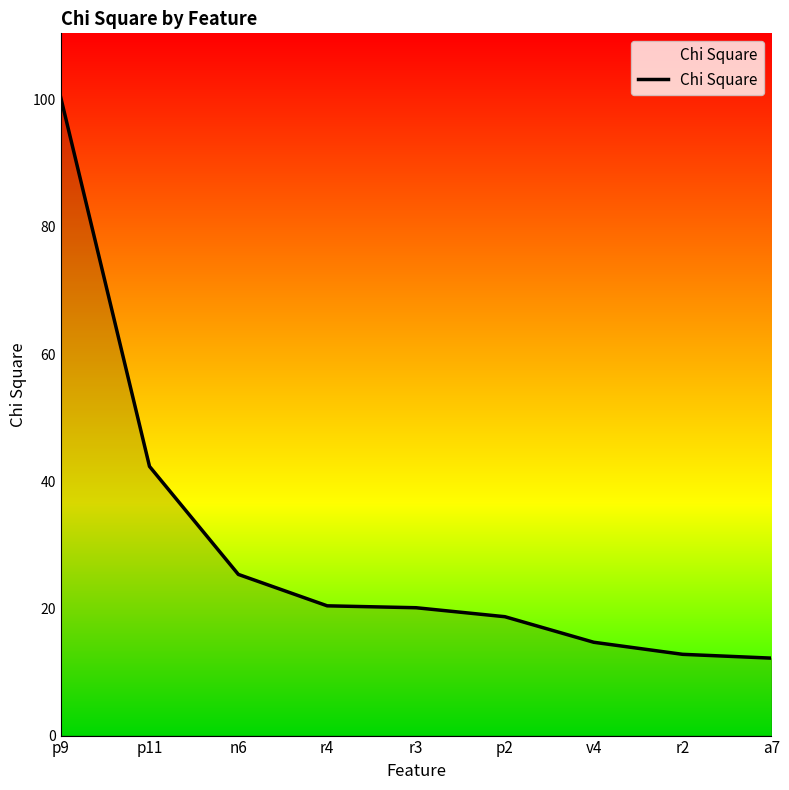

What position from the left is p2?

6